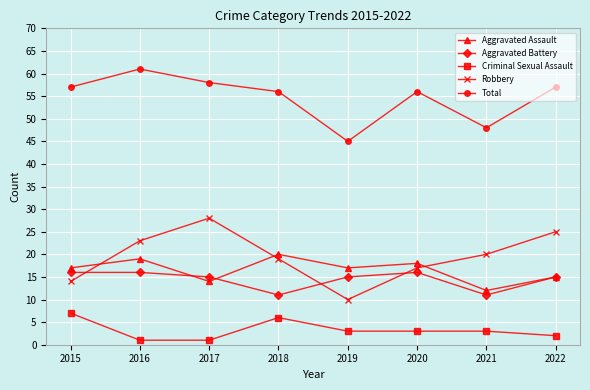

The Criminal Sexual Assault series shows 7 at 2015. True or false?

True